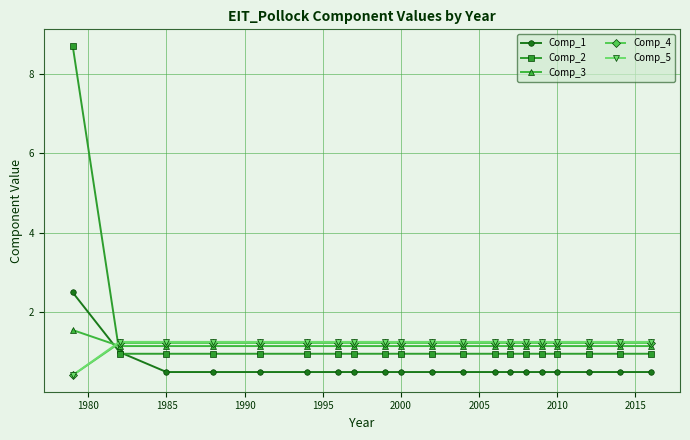

What is the value of the Comp_3 point at the 17th from the left?

1.2